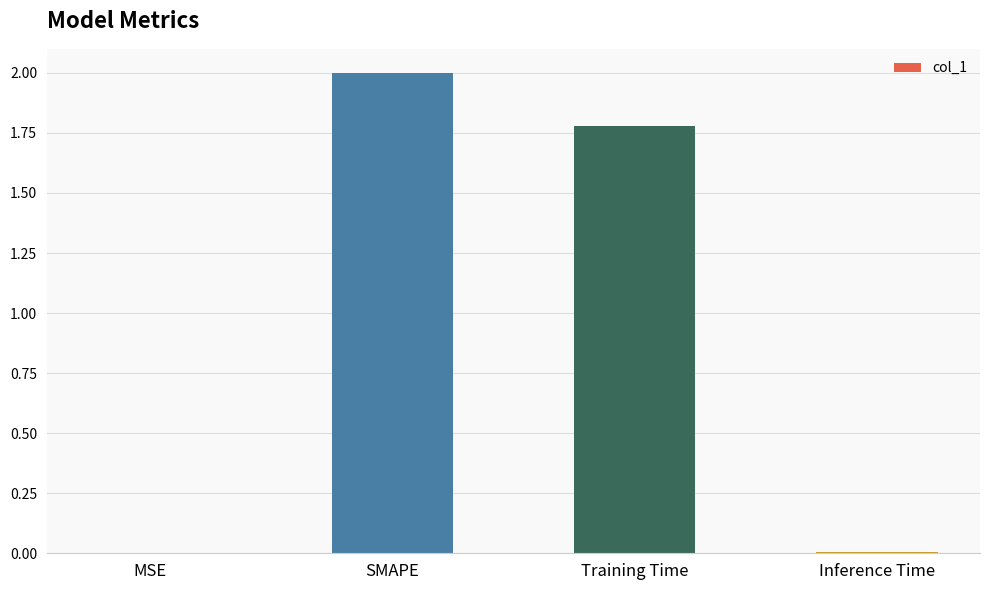

Where does the data first go above 1?

SMAPE